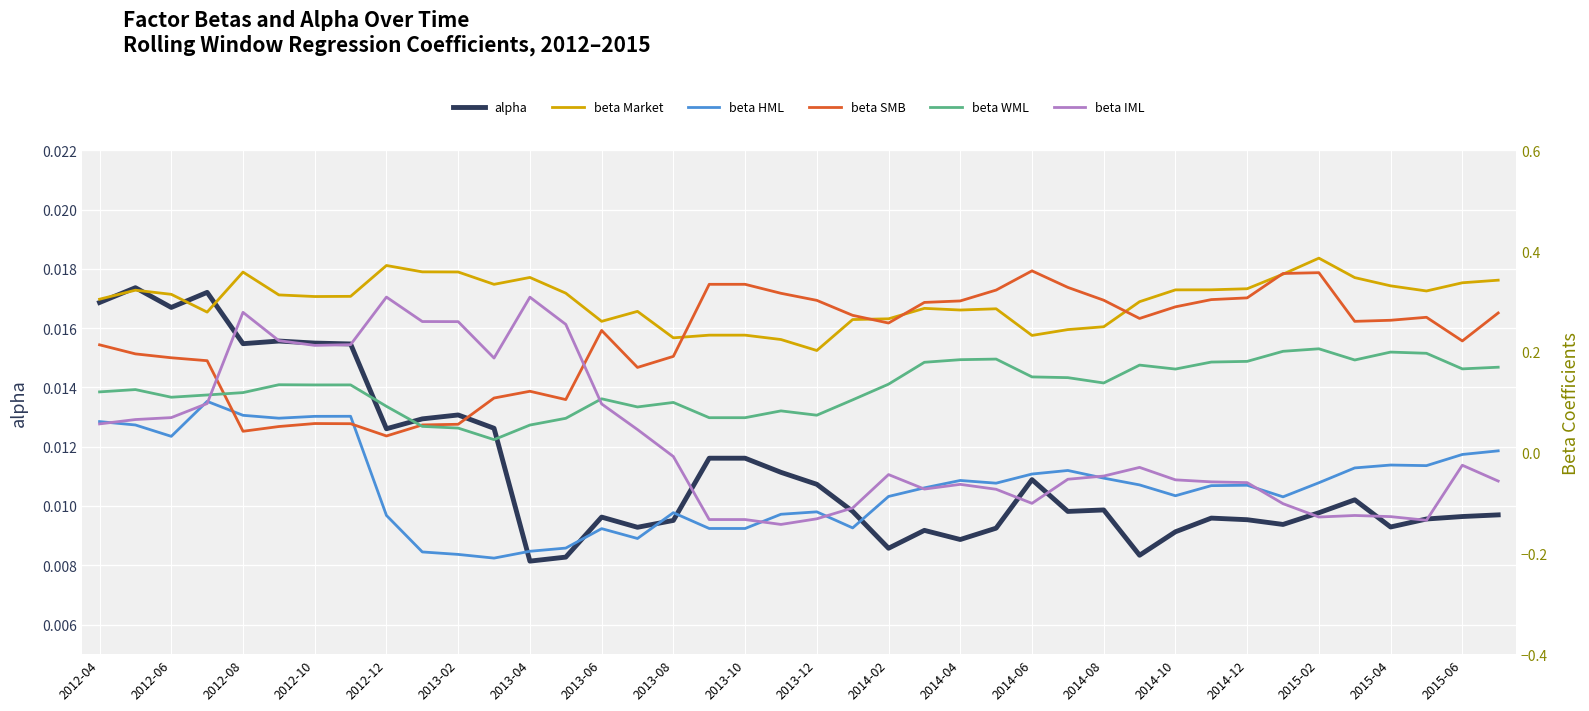

How many intersections are there between beta WML and beta IML?

2